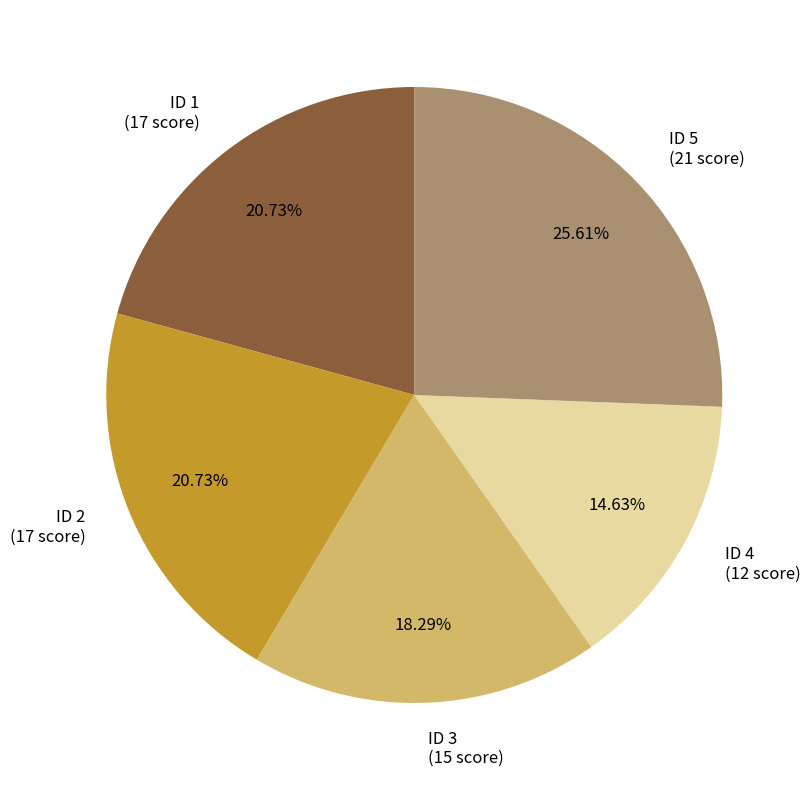

Which slice is the smallest?

ID 4